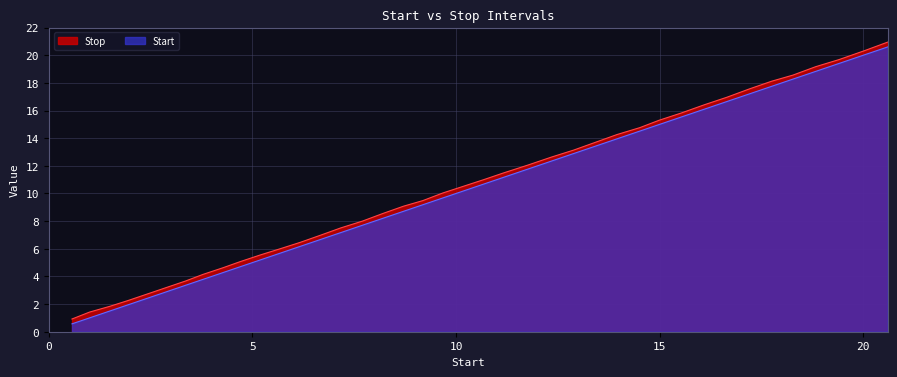

True or false: Start and Stop cross at least once.

False